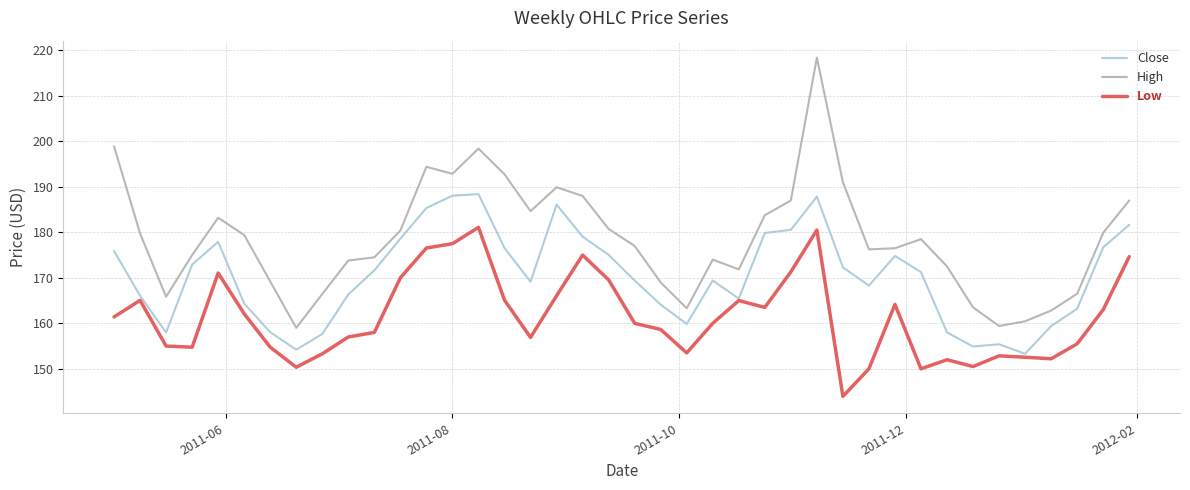

Which series has the largest range (max minus min)?

High